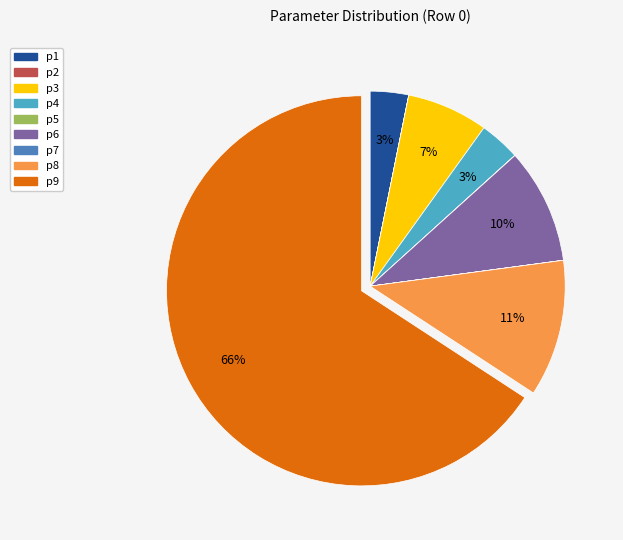

What percentage is the p4 slice, to the nearest percent?

3%